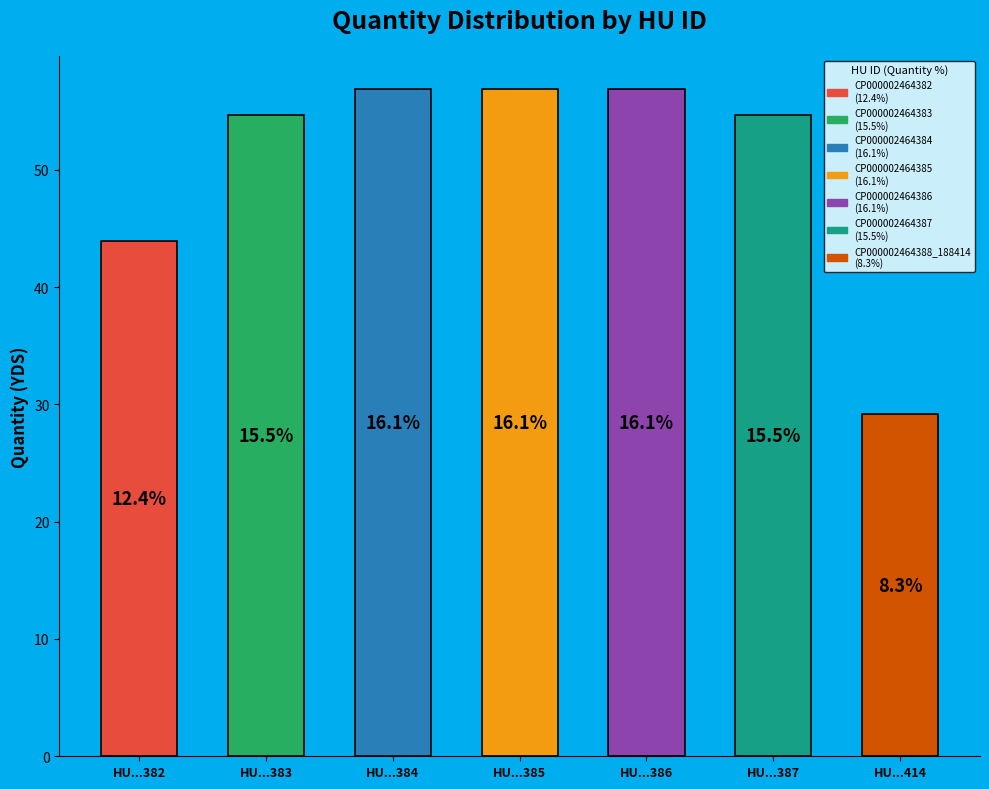

How many bars are there in total?

7